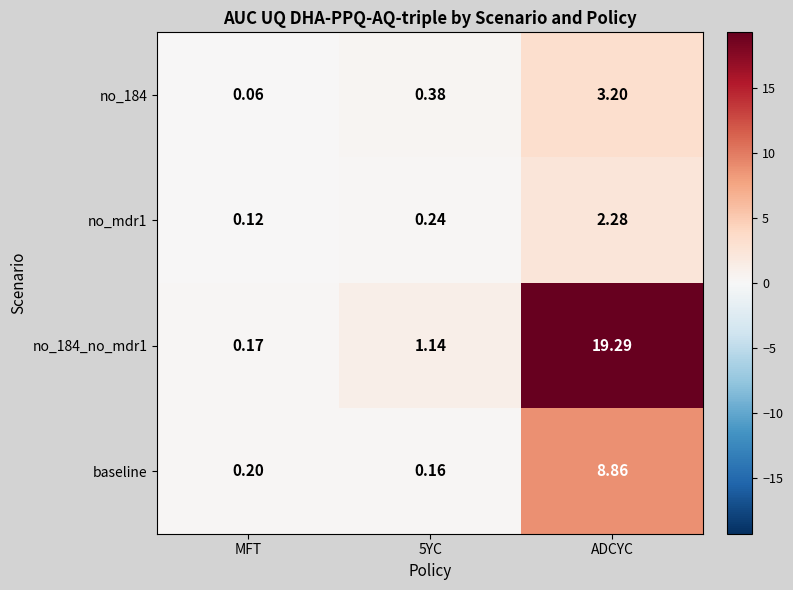

At which category is the sum across all series the highest?

ADCYC